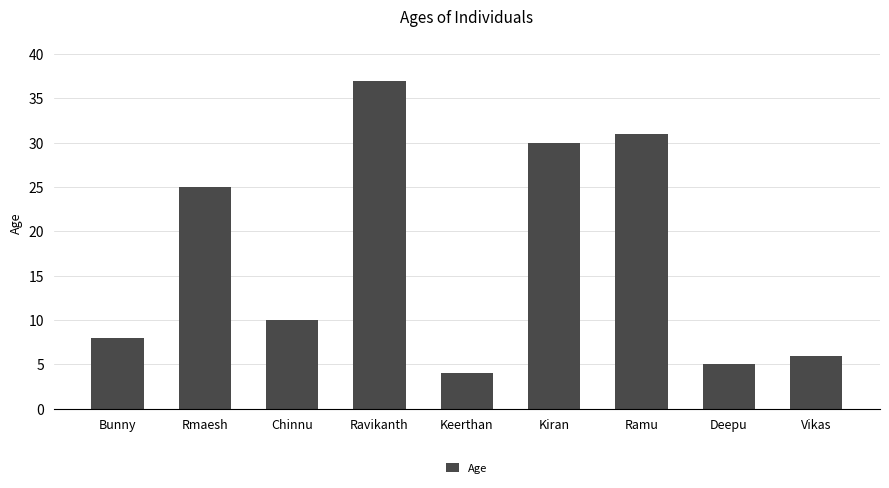

Rank the categories by value from lowest to highest.

Keerthan, Deepu, Vikas, Bunny, Chinnu, Rmaesh, Kiran, Ramu, Ravikanth